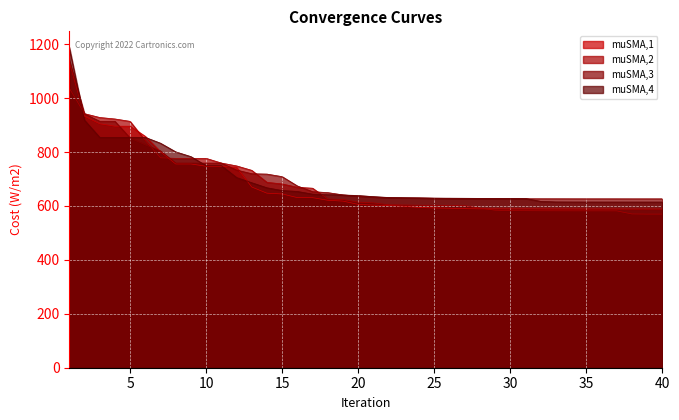

What are all the series names shown in the legend?

muSMA,1, muSMA,2, muSMA,3, muSMA,4